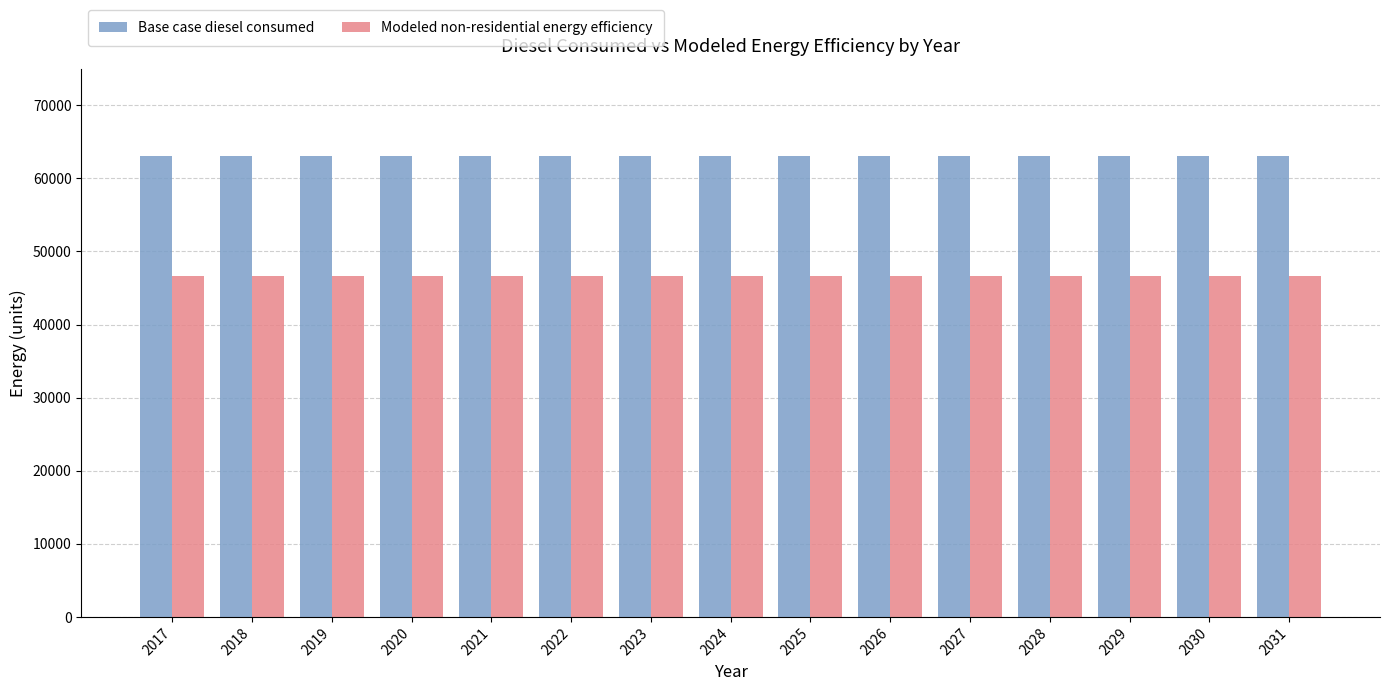

At 2031, list the series in order from smallest to largest.

Modeled non-residential energy efficiency, Base case diesel consumed